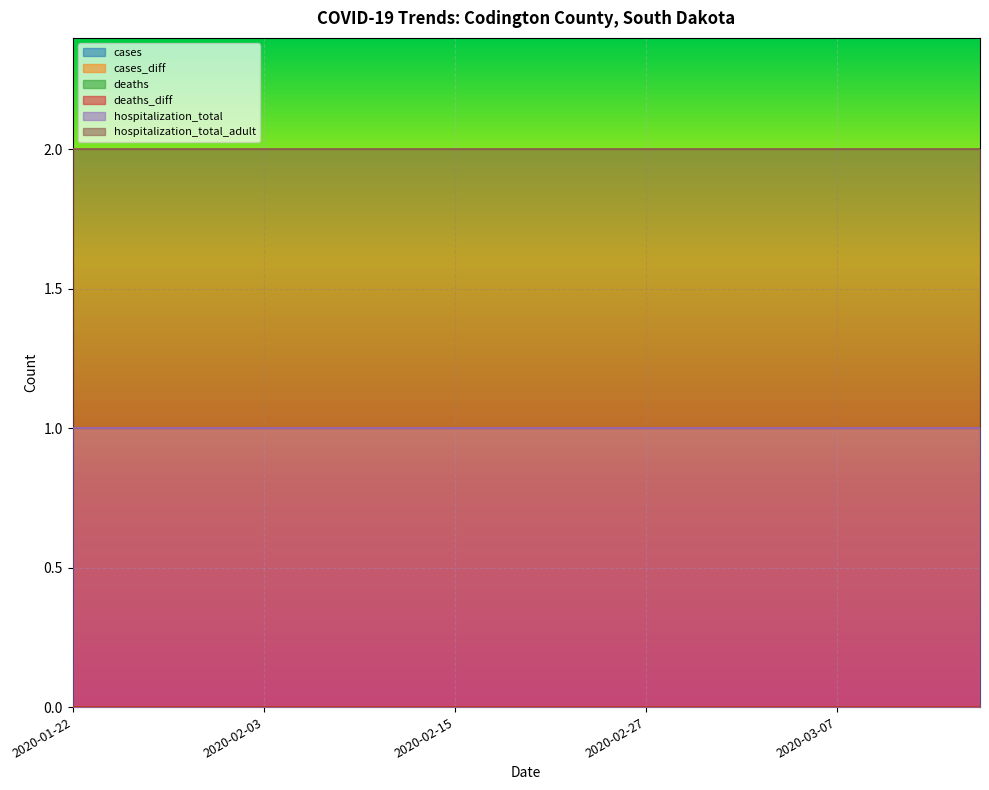

What is the label of the 9th point from the left?

2020-02-15